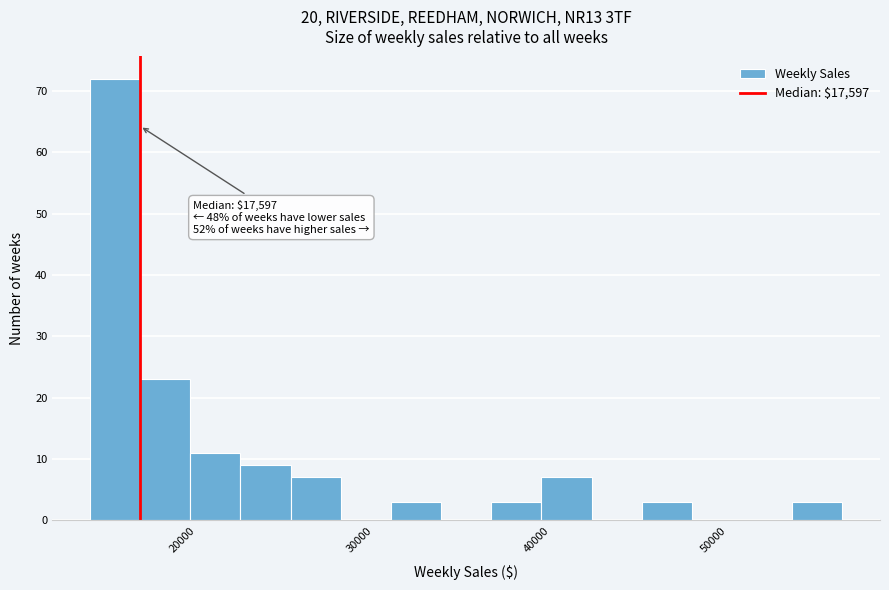

Read against the x-axis, roughly where is the centre of the tallest bar?

16000